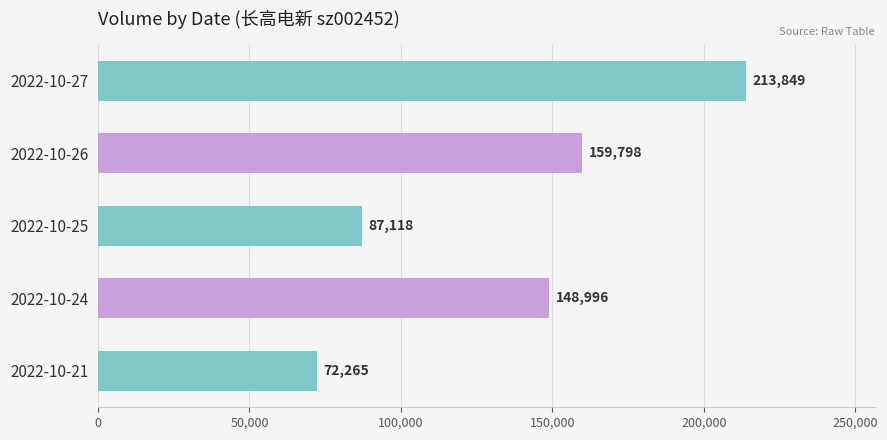

Are the bars horizontal?

Yes